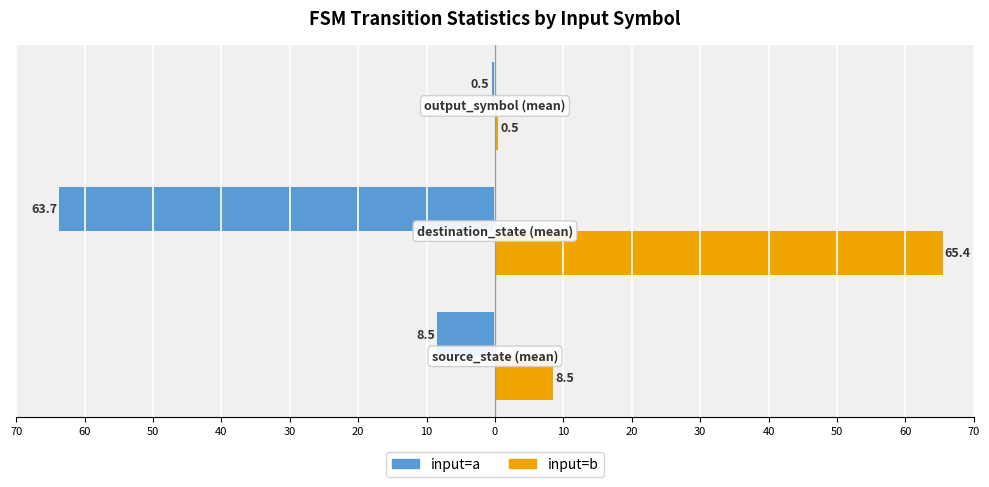

Which series has the largest total across all categories?

input=b